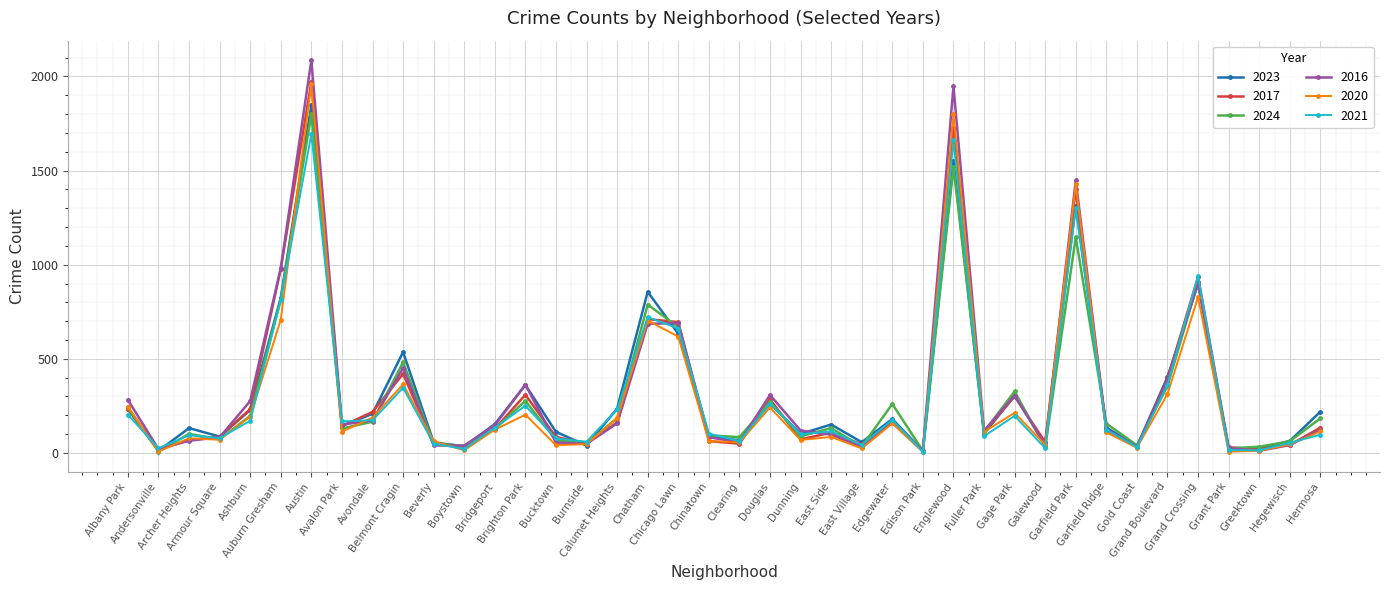

What are all the series names shown in the legend?

2023, 2017, 2024, 2016, 2020, 2021